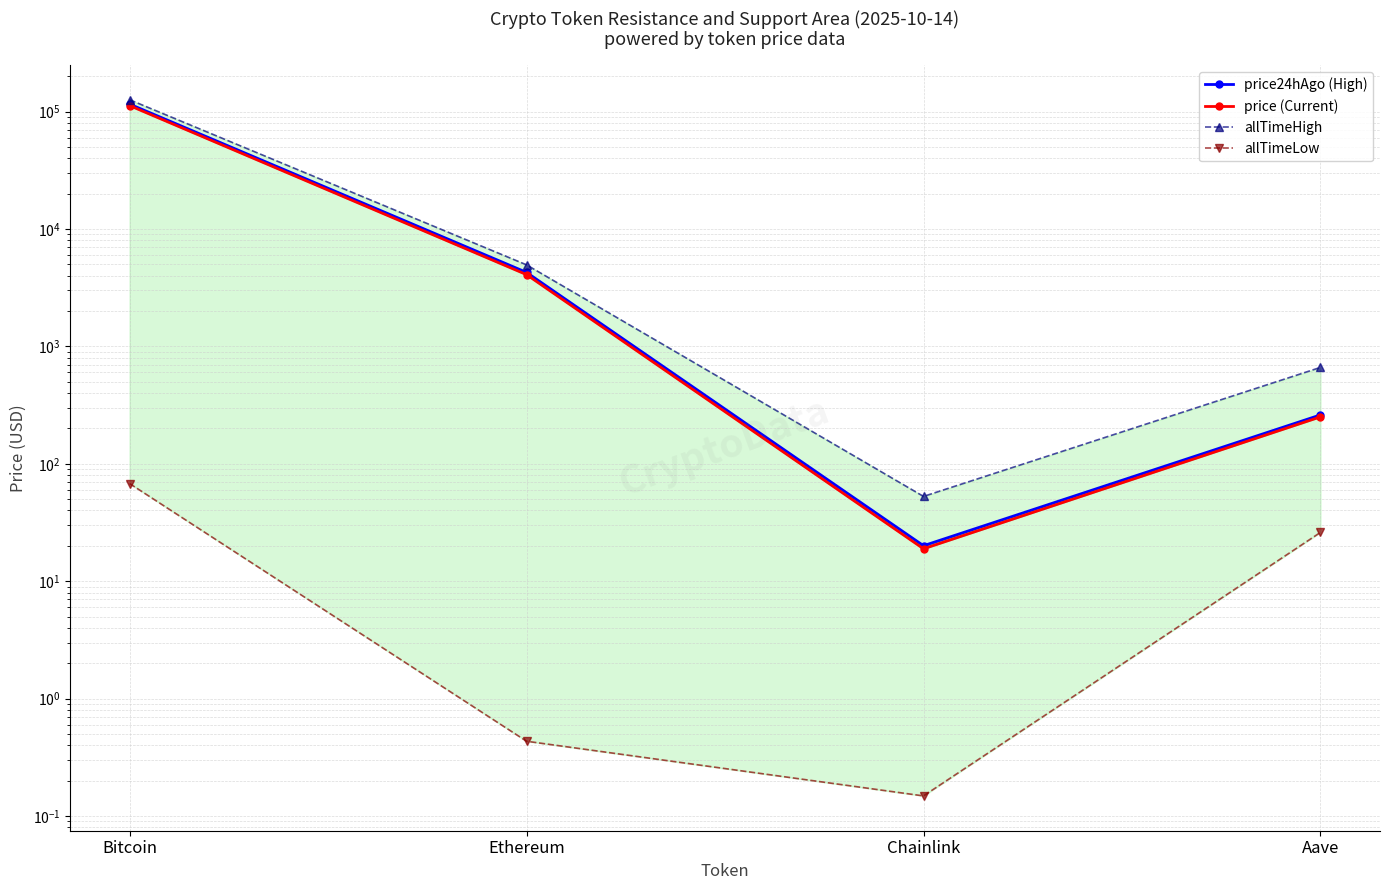

What is the total value across all series at Ethereum?

13295.6